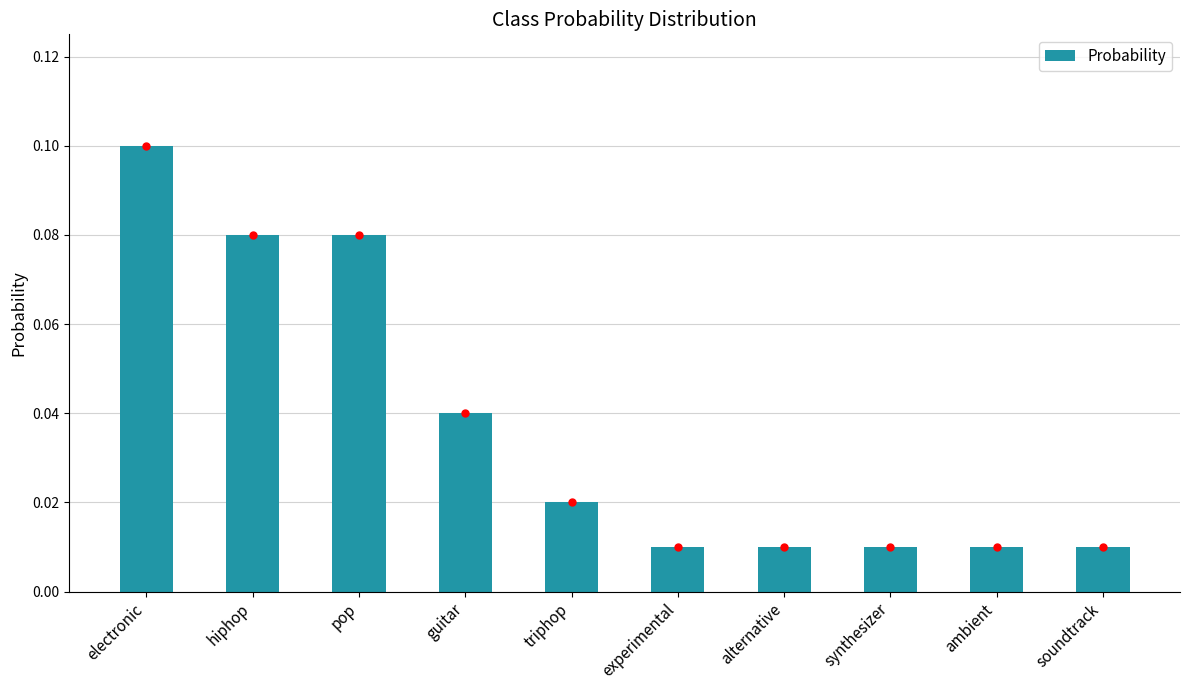

How many values are between 0 and 1?

10